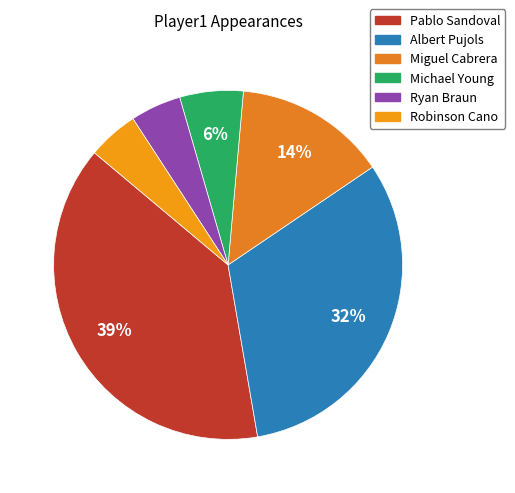

Does Pablo Sandoval represent more than half of the total?

No